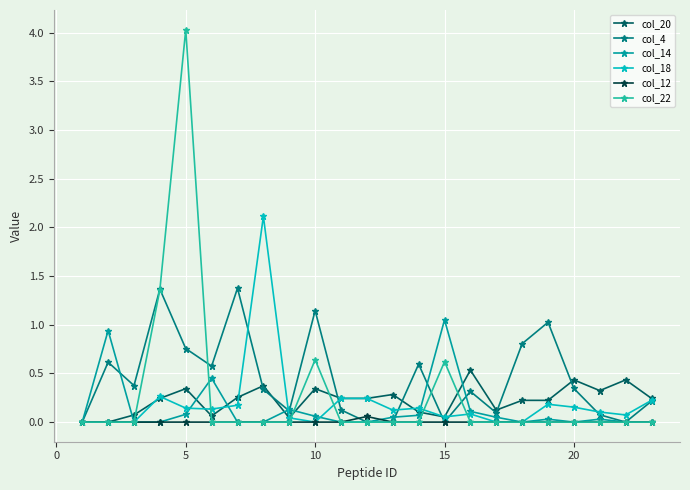

List the series in order of their peak value, lowest first.

col_12, col_20, col_14, col_4, col_18, col_22